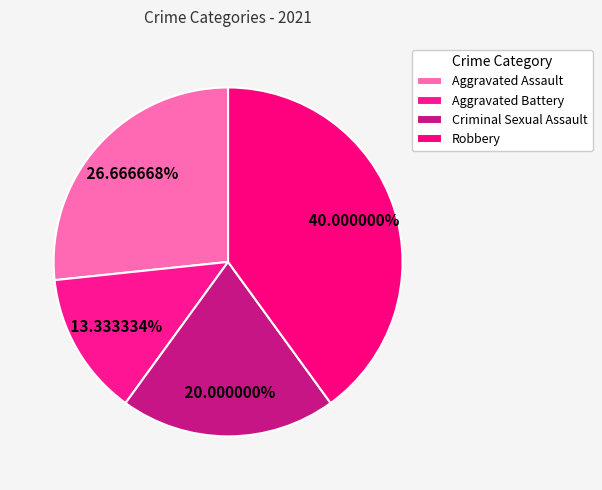

How many segments does this pie chart have?

4